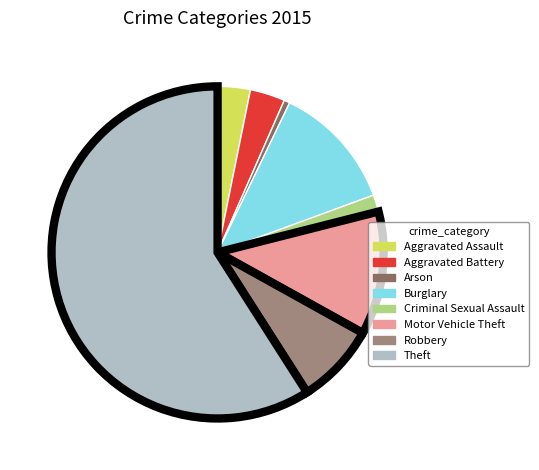

The Theft slice represents 49% of the pie. True or false?

False